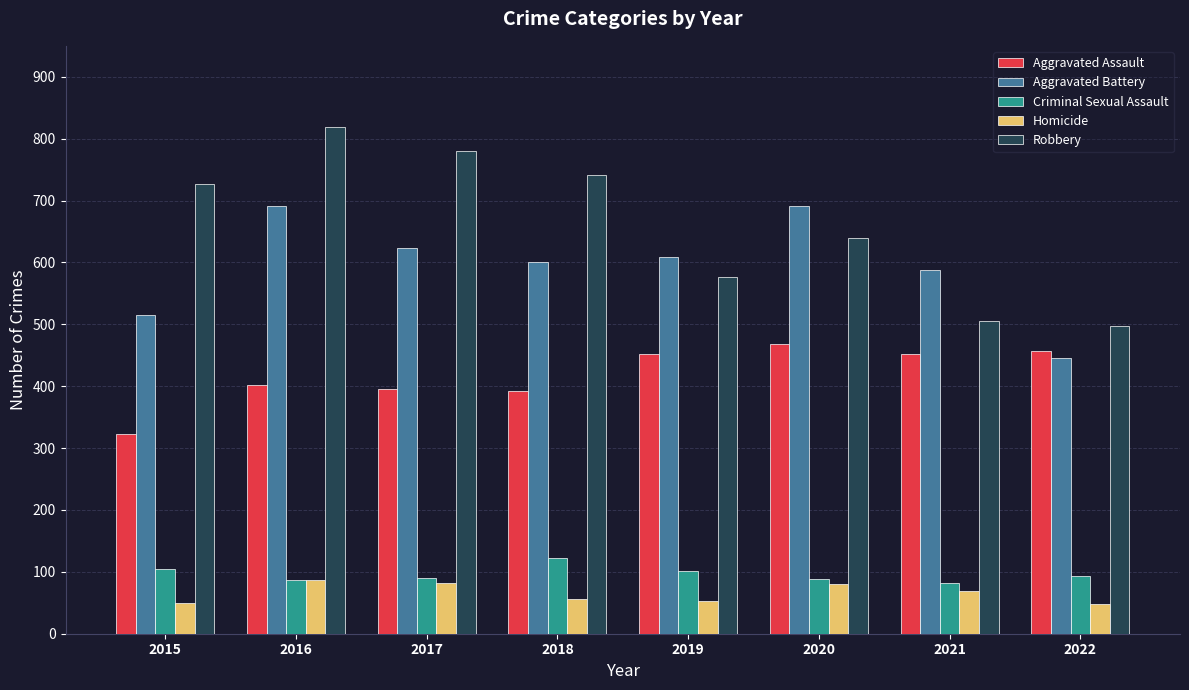

True or false: Robbery has a value of 1039 at 2020.

False